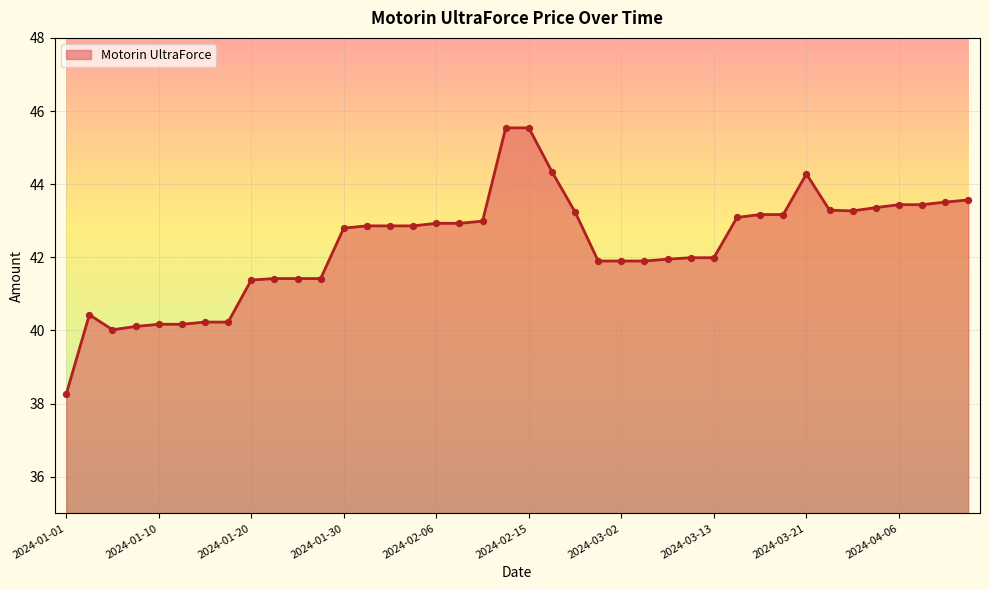

What is the minimum value shown in the chart?

38.3